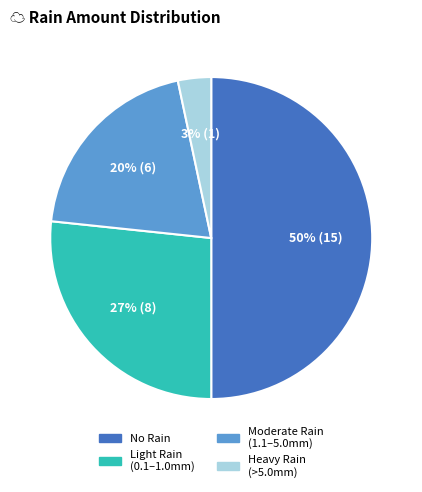

To the nearest percent, what is the difference between the largest and smallest slice percentages?

47%